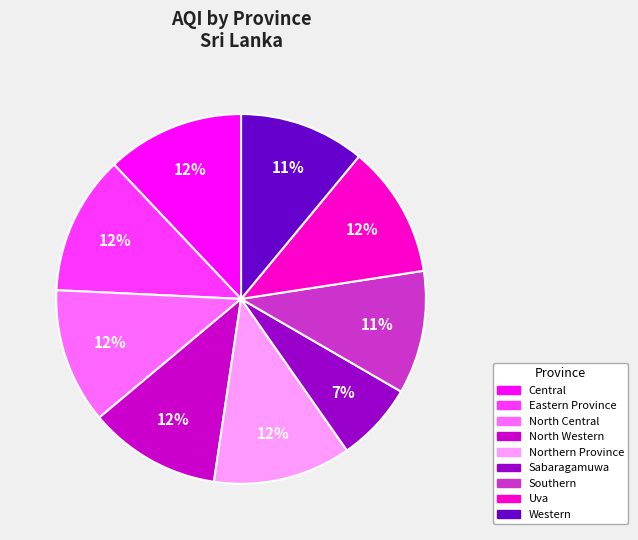

What is the smallest slice in the pie chart?

Sabaragamuwa